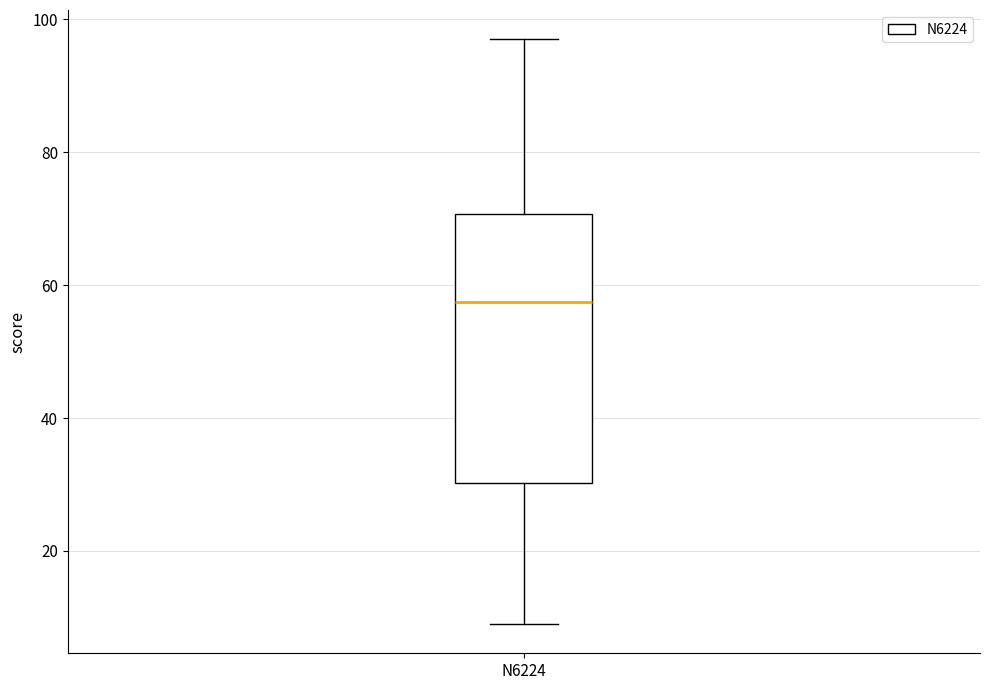

Read this box plot against the y-axis: the position of the median line, the range covered by the box, and the ends of both whiskers. The values are not printed on the chart, so give them approximately, as read against the axis.

median 58, box 30 to 70, whiskers 10 to 98